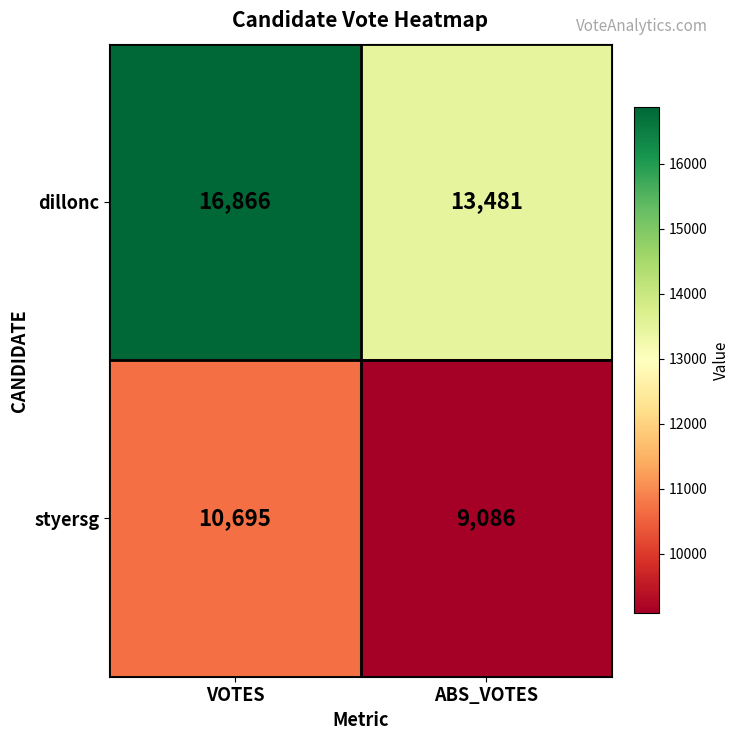

What is the greatest value displayed?

16866